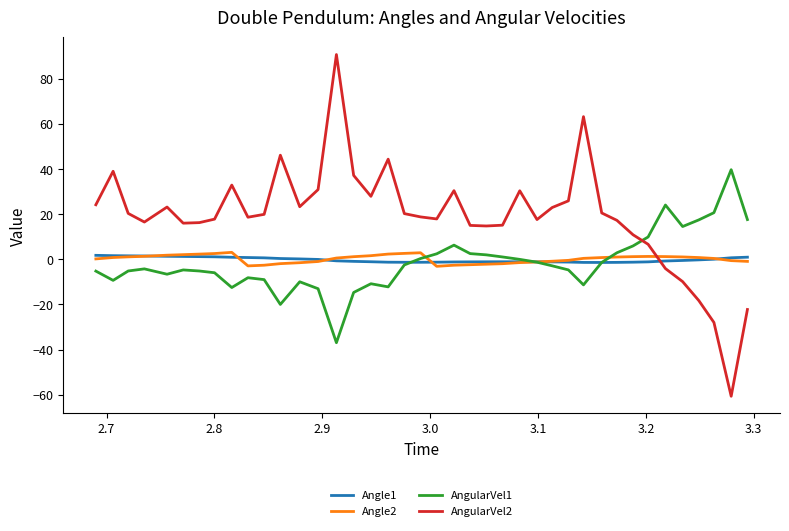

Which series has the largest total across all categories?

AngularVel2